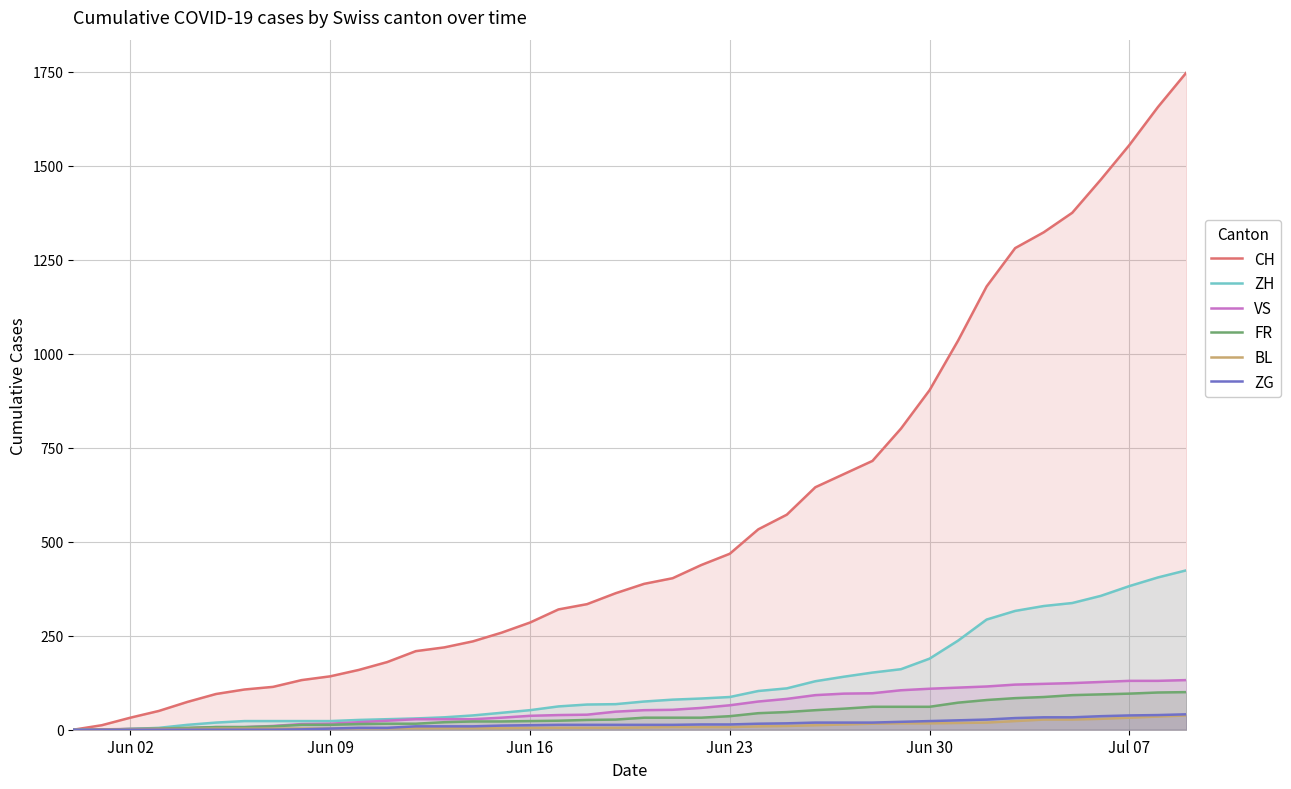

Where is CH nearest to the value 874?

Jun 30